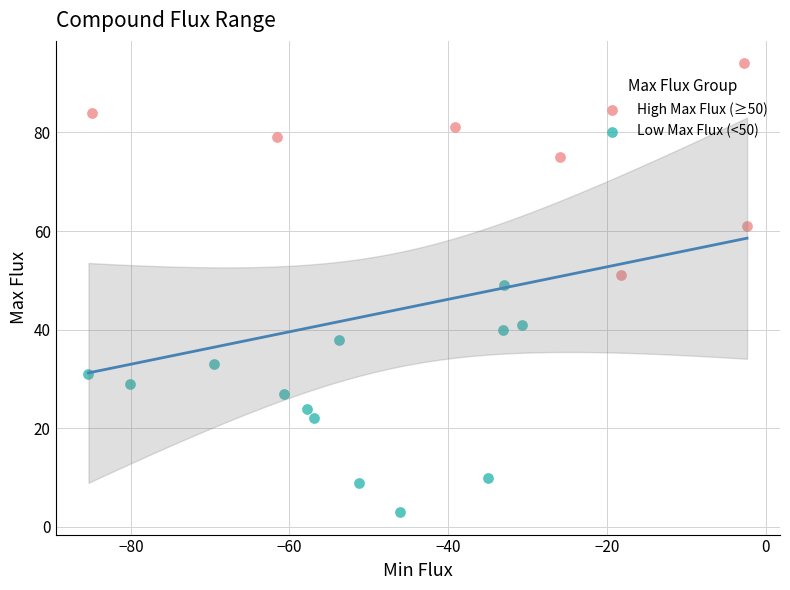

Which series reaches the minimum Y coordinate?

Low Max Flux (<50)